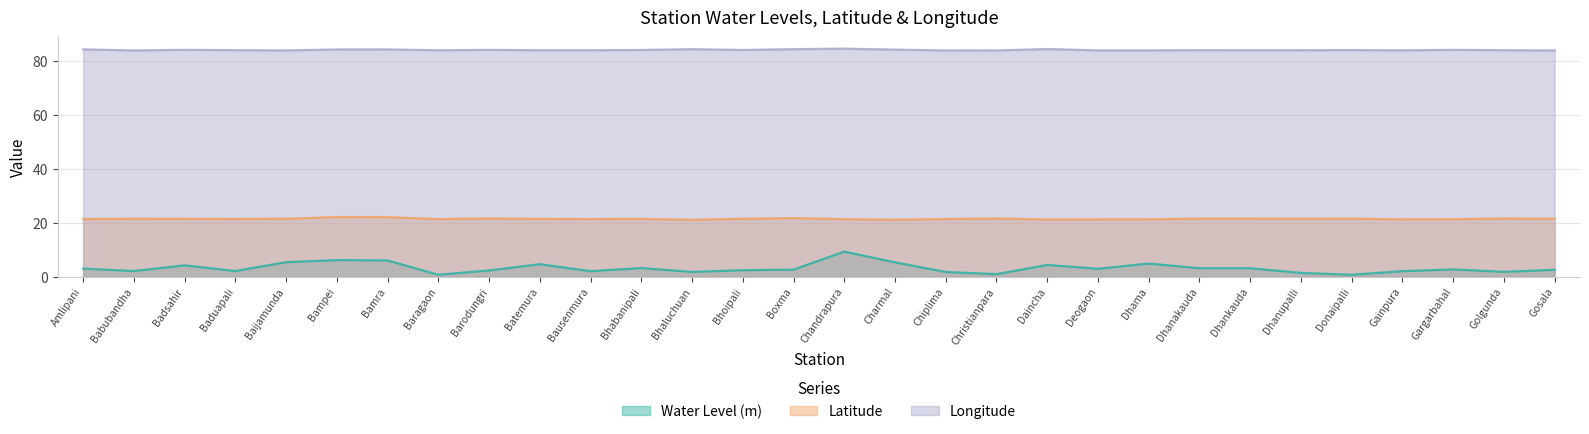

Rank the series at Gainpura from lowest to highest value.

Water Level (m), Latitude, Longitude